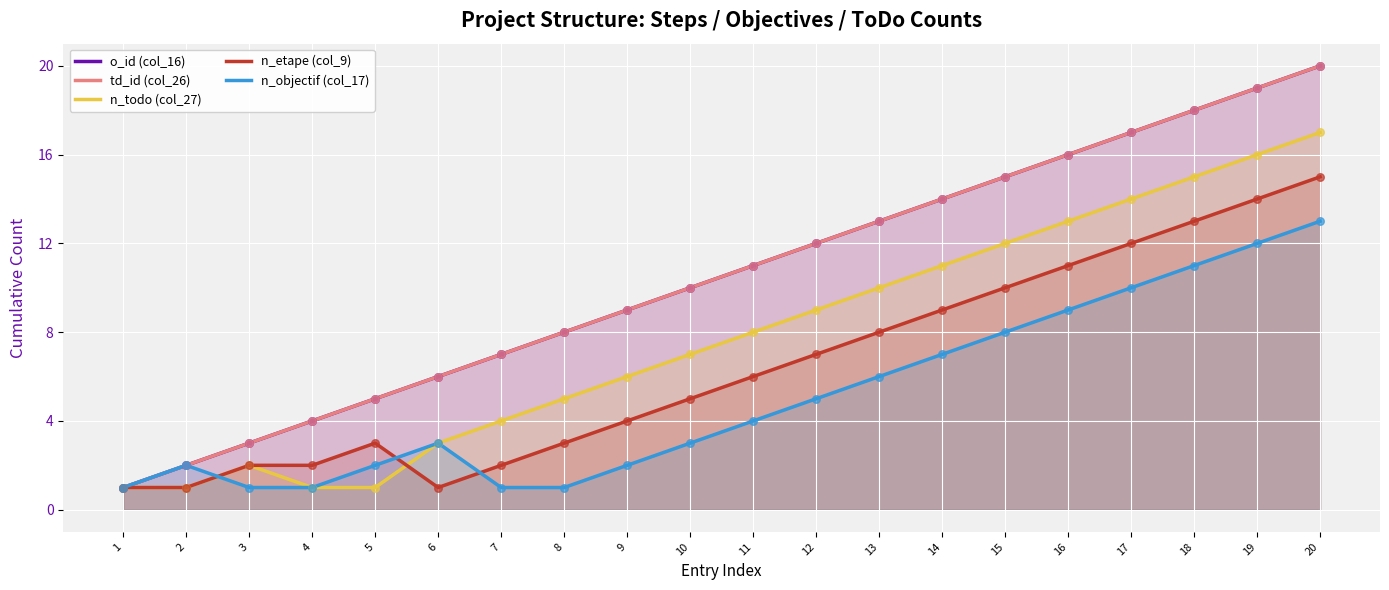

Which series has the widest spread of Y values?

o_id (col_16)